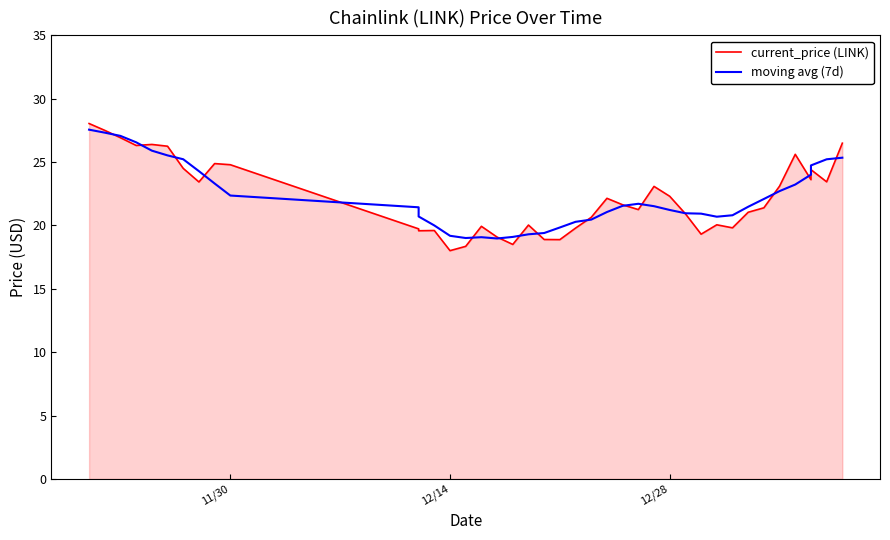

Is the value of current_price (LINK) at 9 greater than the value of moving avg (7d) at 19?

Yes